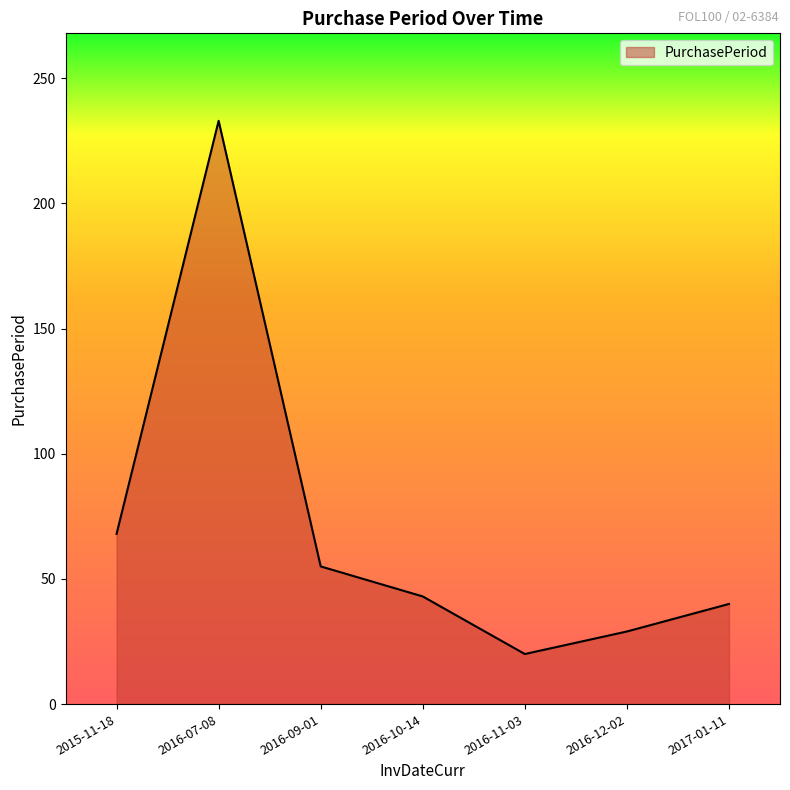

Rank the categories by value from highest to lowest.

2016-07-08, 2015-11-18, 2016-09-01, 2016-10-14, 2017-01-11, 2016-12-02, 2016-11-03